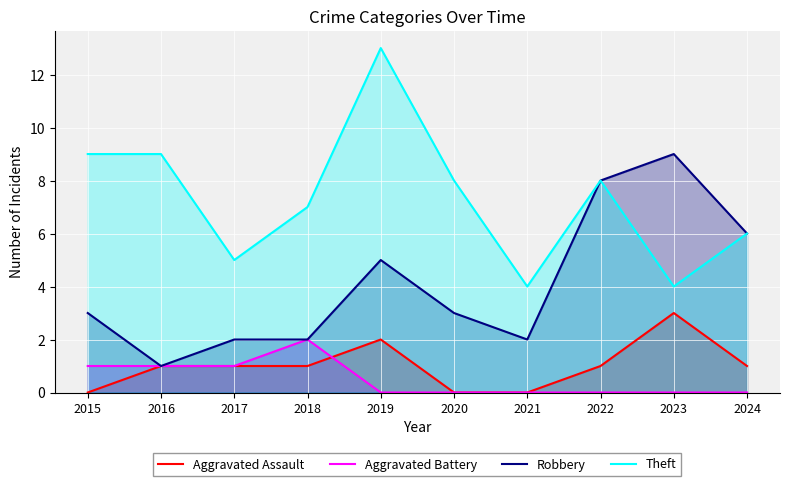

The value of Theft at 2019 is 8. True or false?

False